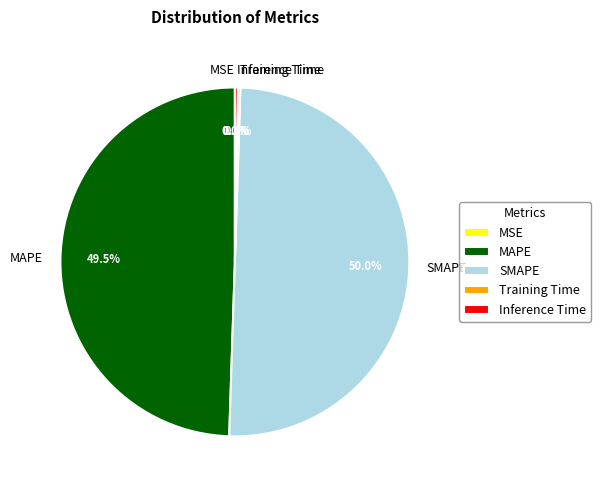

What is the largest slice in the pie chart?

SMAPE